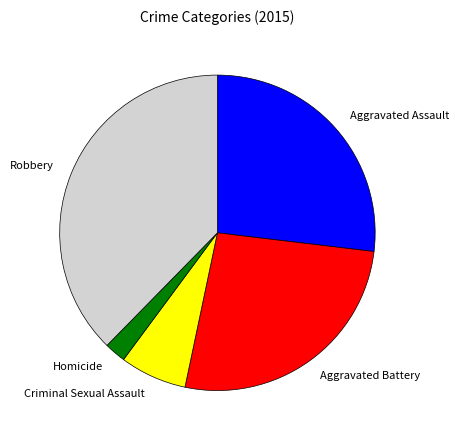

How many segments does this pie chart have?

5